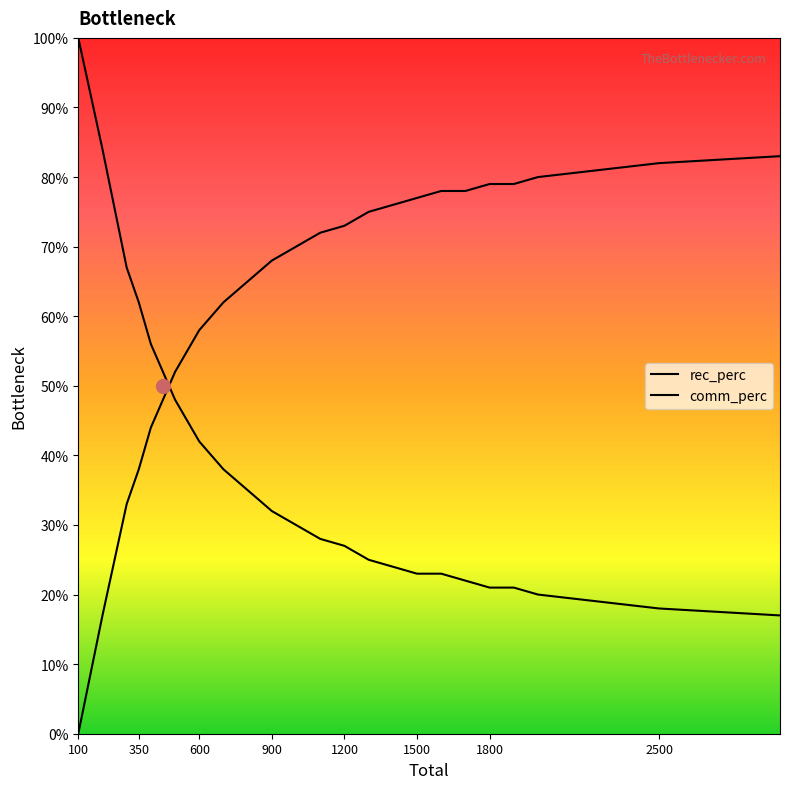

What is the sum of the rec_perc values at 300 and 2000?

87